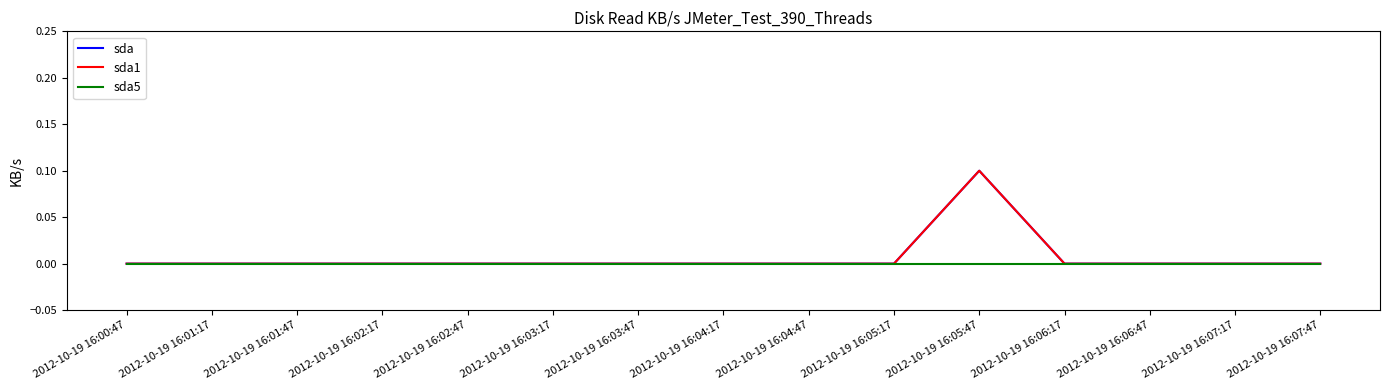

True or false: sda1 and sda5 cross at least once.

False